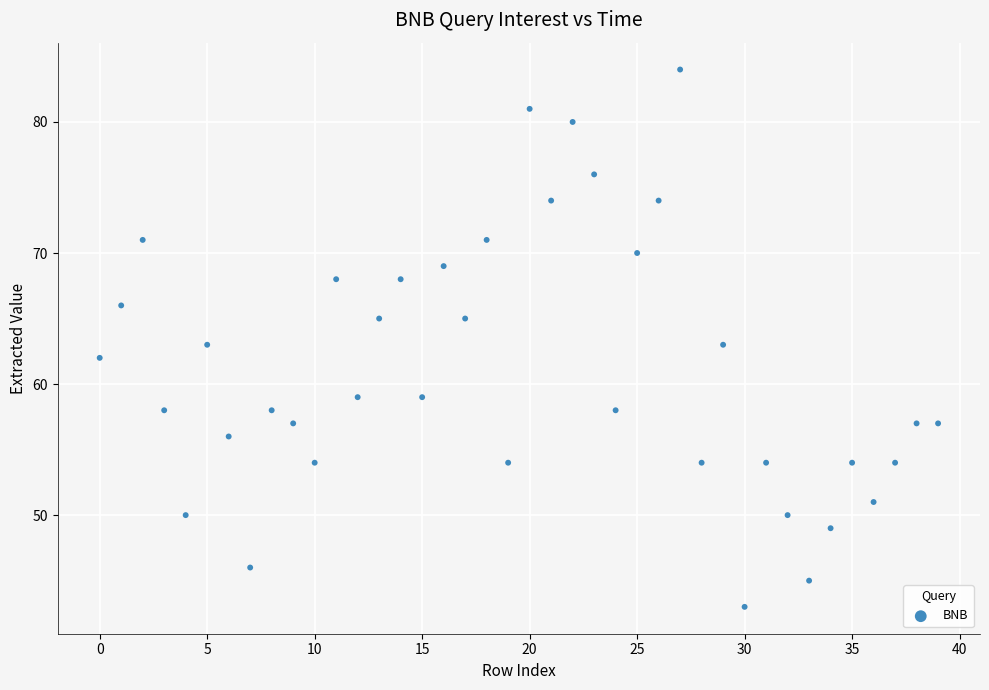

What is the range of Y values (max minus min)?

41